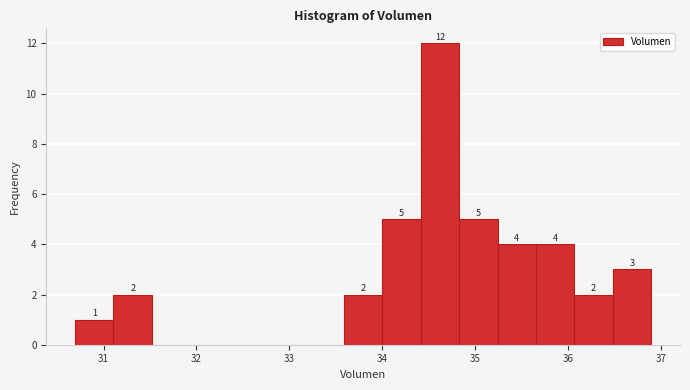

Which range on the x-axis has the tallest bar?

34.4 to 34.8